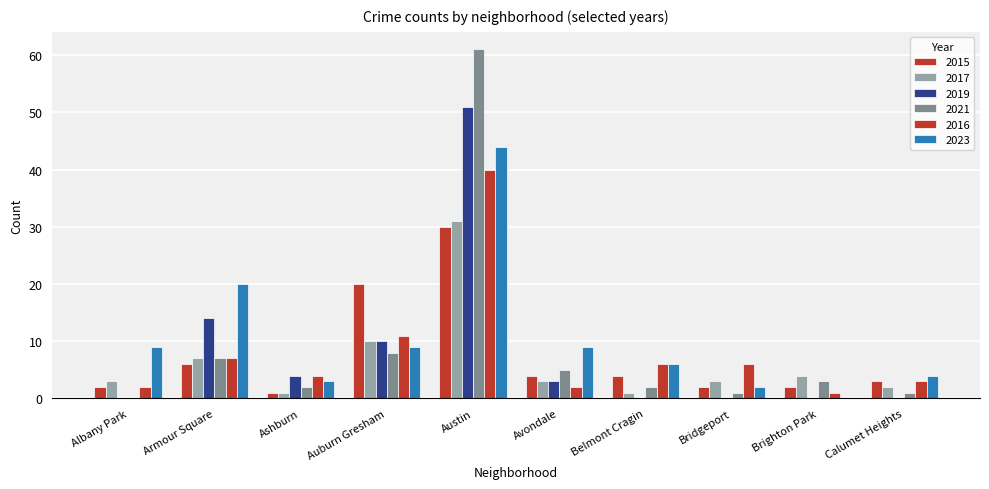

What is the total value across all series at Brighton Park?

10